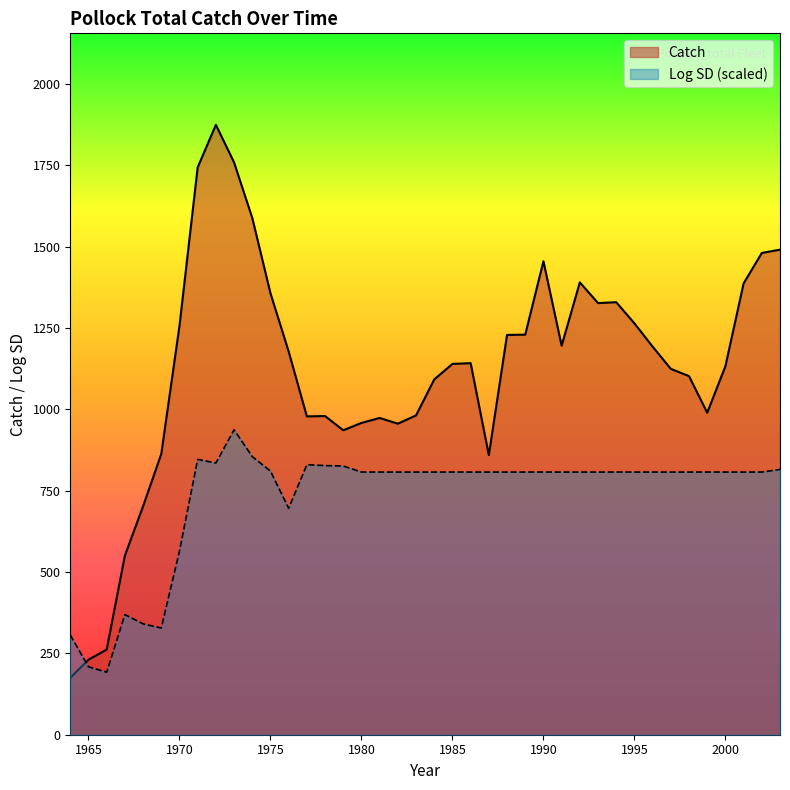

List the labels in order of Catch value, smallest first.

1964, 1965, 1966, 1967, 1968, 1987, 1969, 1979, 1982, 1980, 1981, 1977, 1978, 1983, 1999, 1984, 1998, 1997, 2000, 1985, 1986, 1976, 1996, 1991, 1988, 1989, 1970, 1995, 1993, 1994, 1975, 2001, 1992, 1990, 2002, 2003, 1974, 1971, 1973, 1972